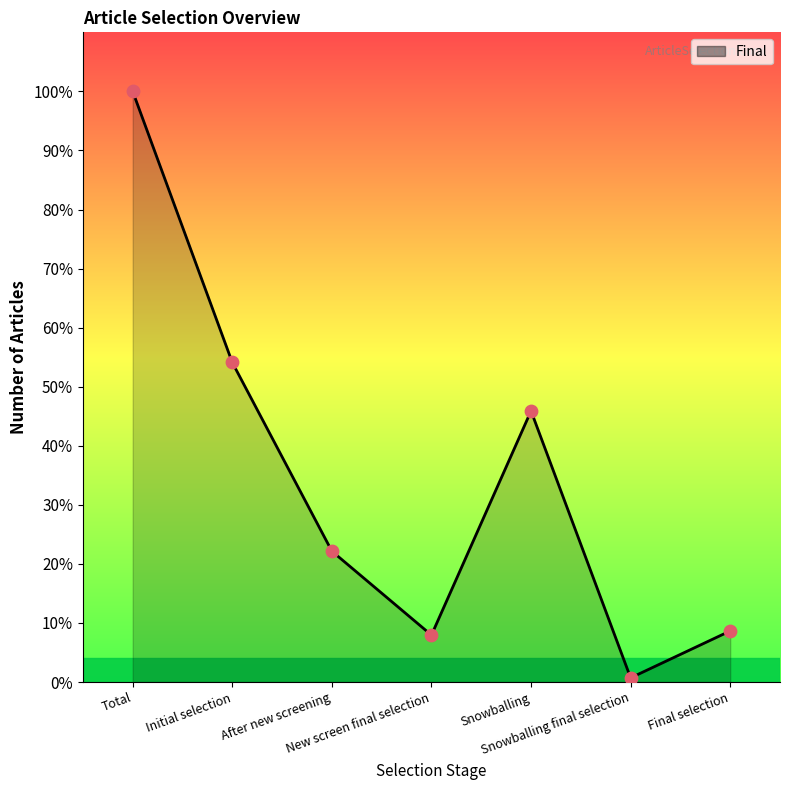

Does the chart have visible grid lines?

No